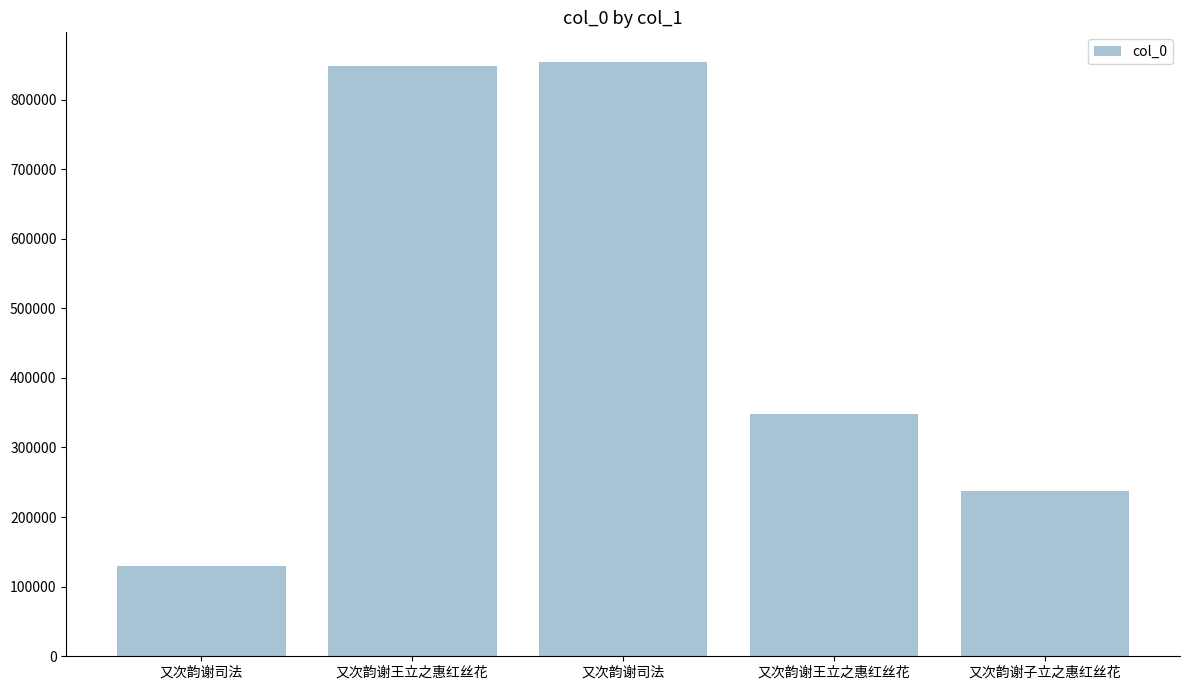

What is the label of the 1st bar from the right?

又次韵谢子立之惠红丝花